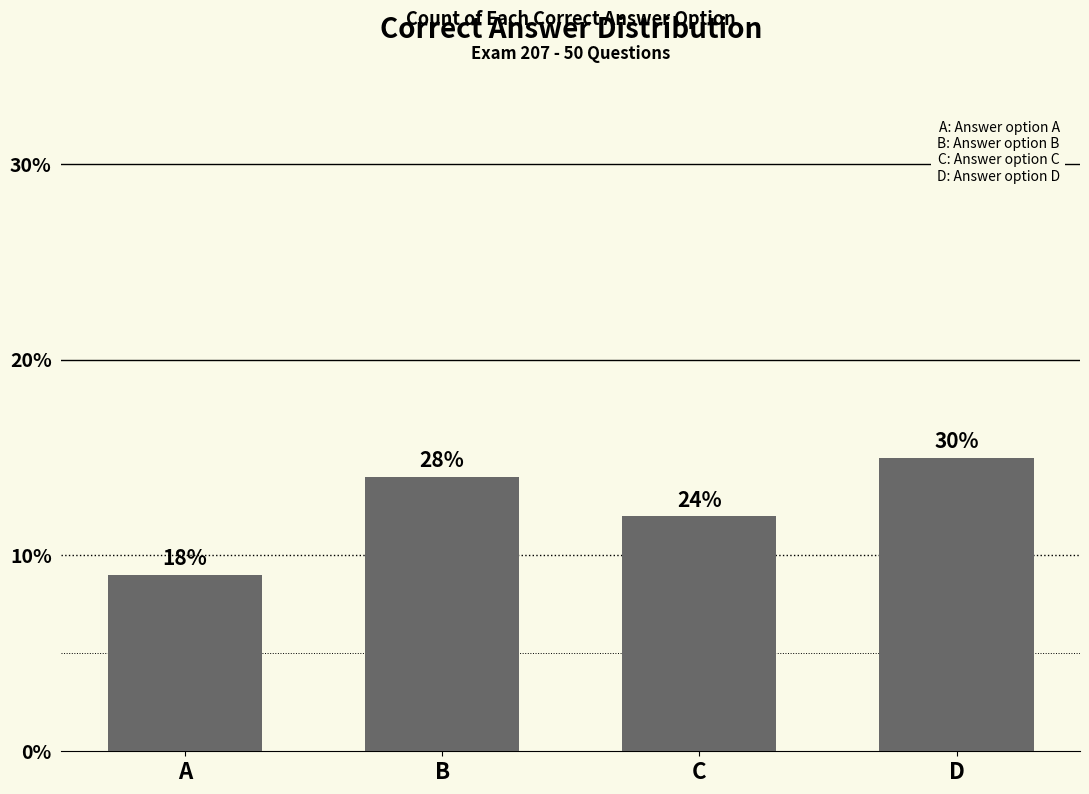

Rank the categories by value from lowest to highest.

A, C, B, D